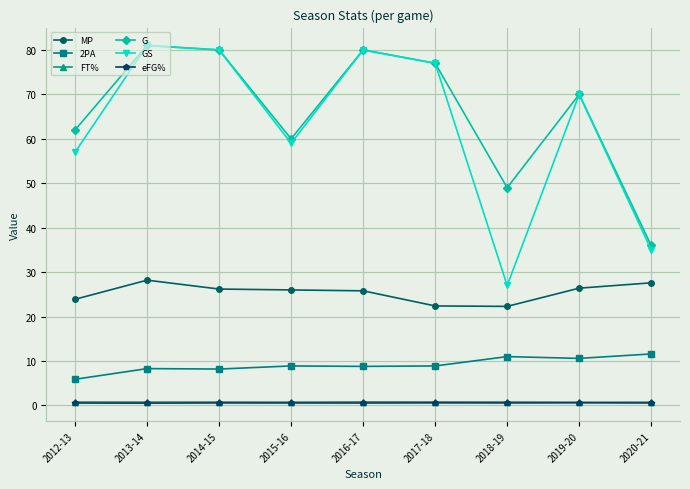

What is the sum of the eFG% values at 2016-17 and 2015-16?

1.1